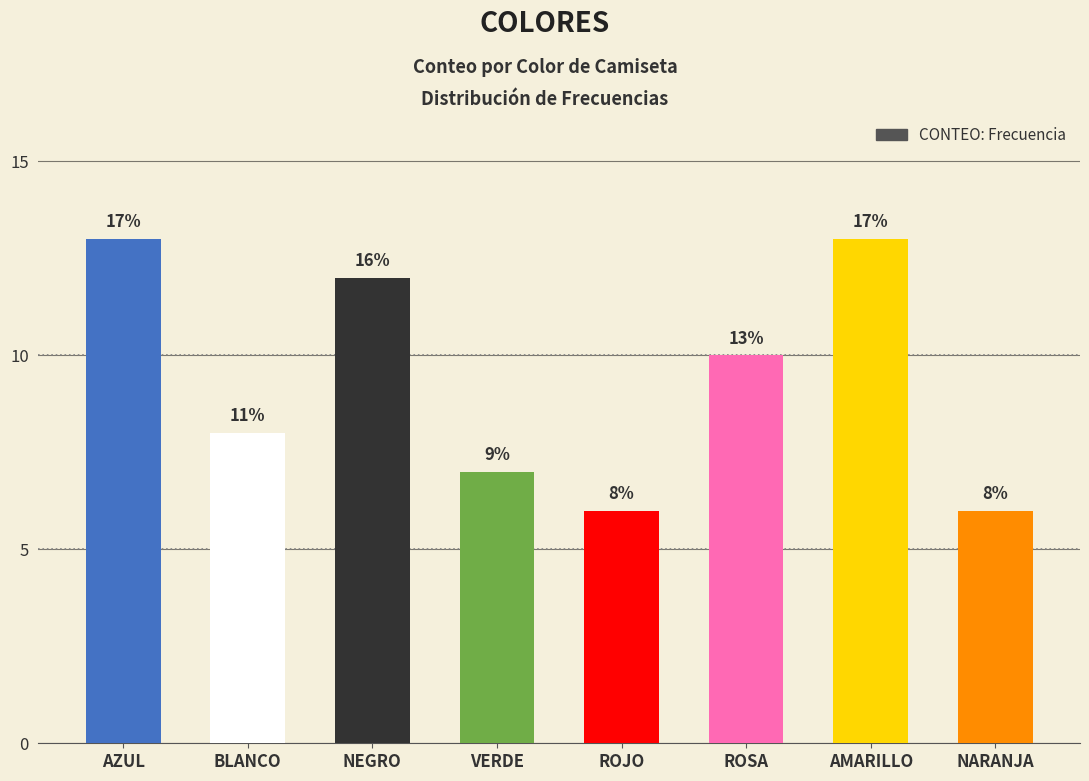

How many bars are there in total?

8